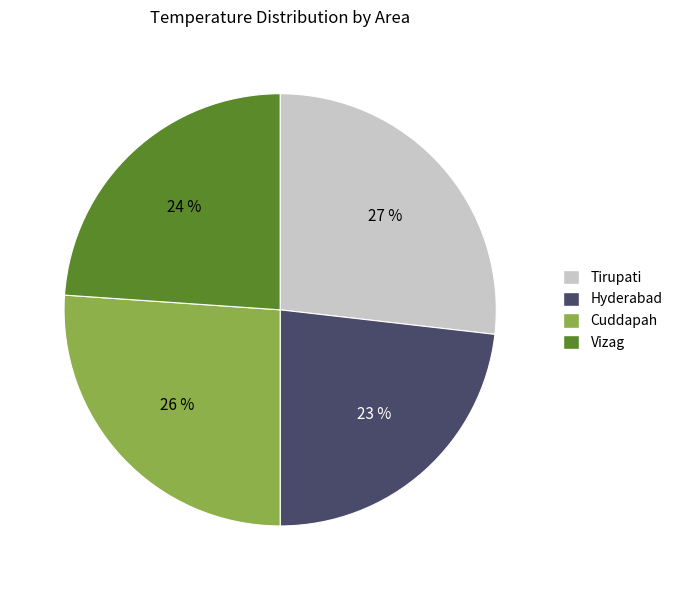

How many segments does this pie chart have?

4